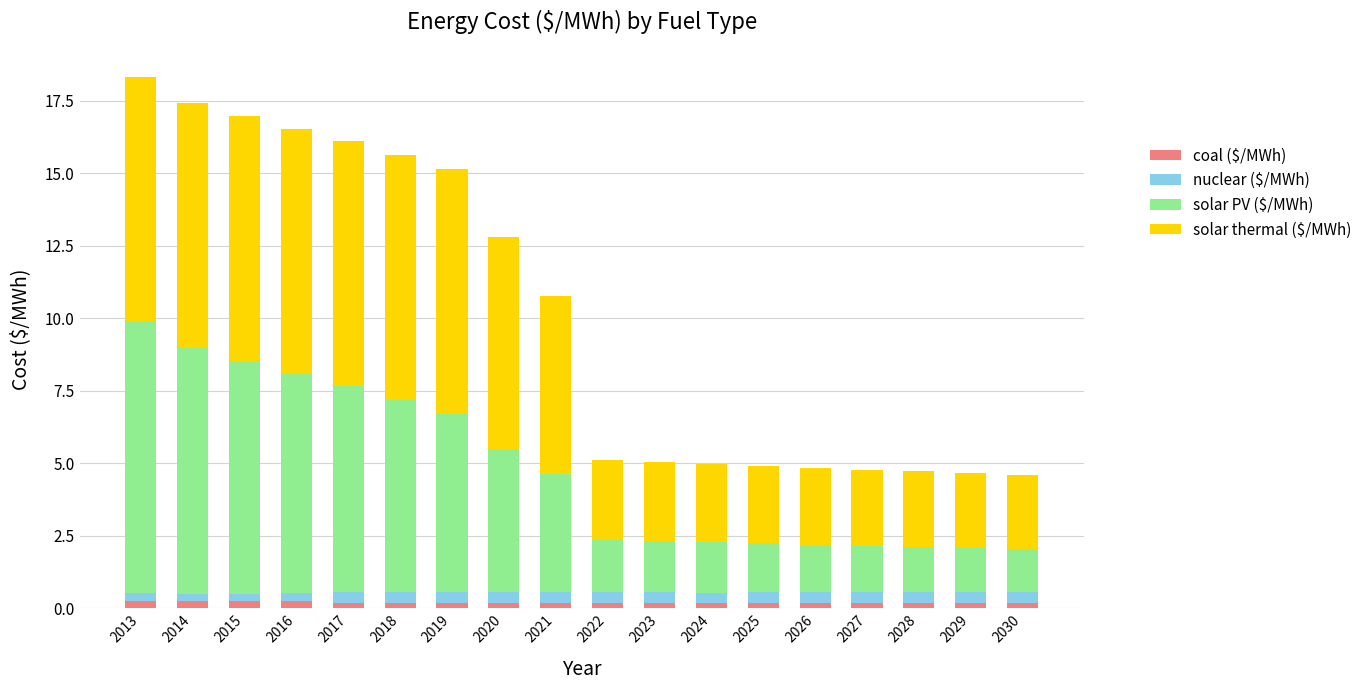

Count the number of categories in the chart.

18